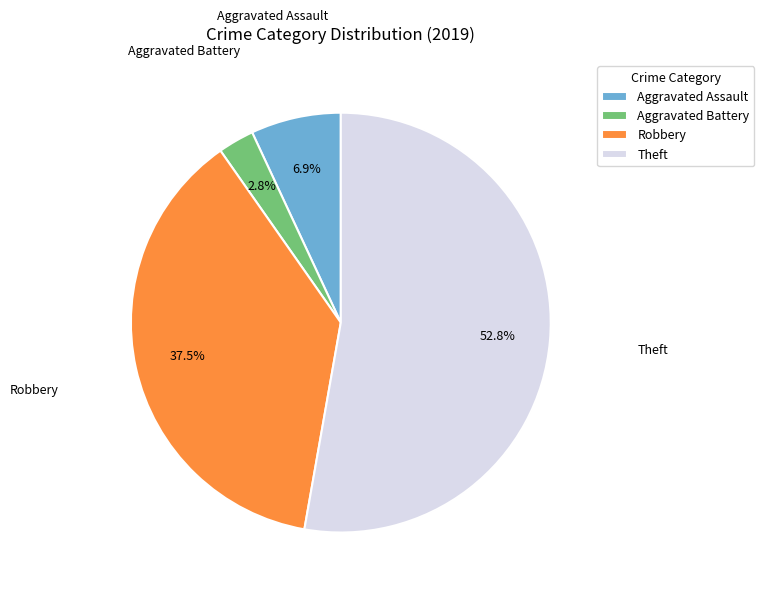

To the nearest percent, what percentage of the pie is Aggravated Assault?

7%